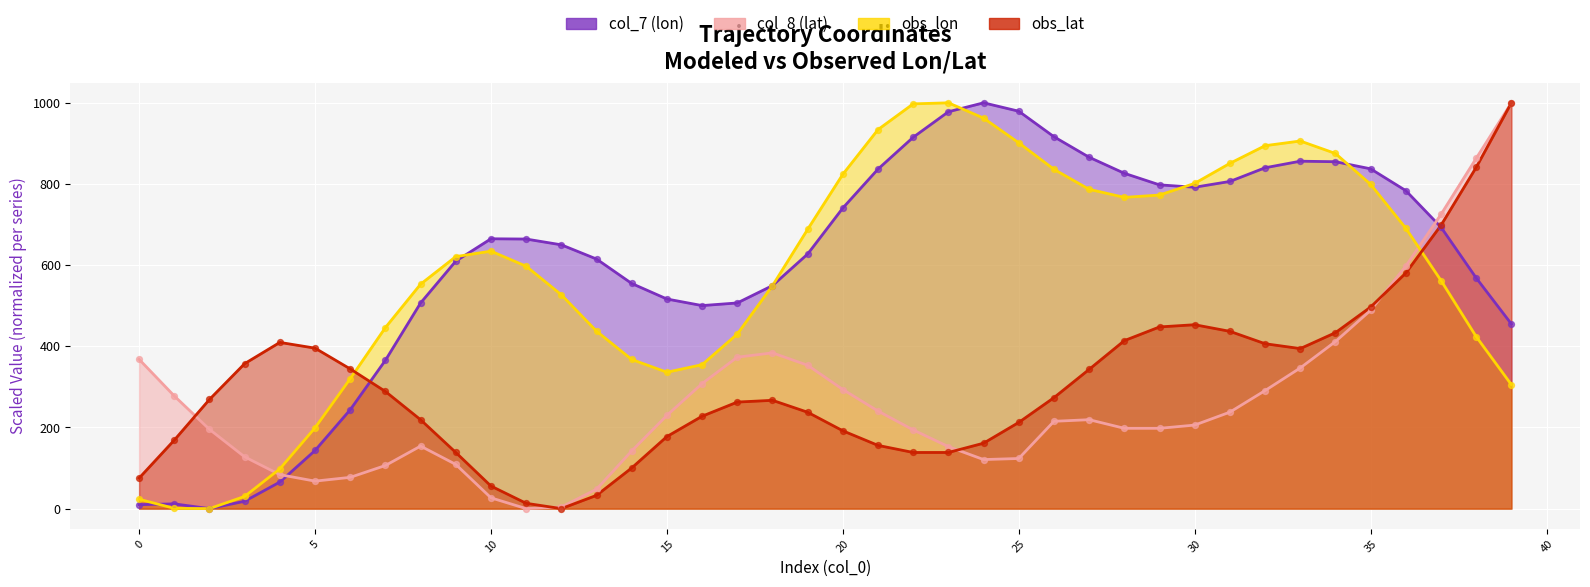

Which series has the widest spread of Y values?

col_7 (lon)